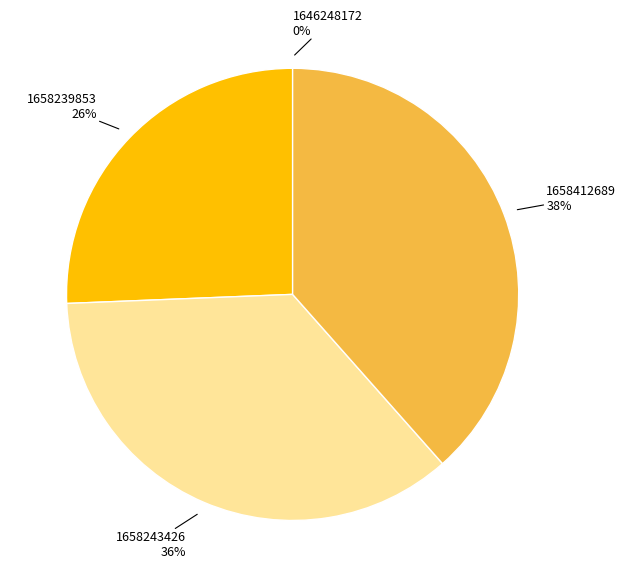

Is there a majority slice in this chart?

No